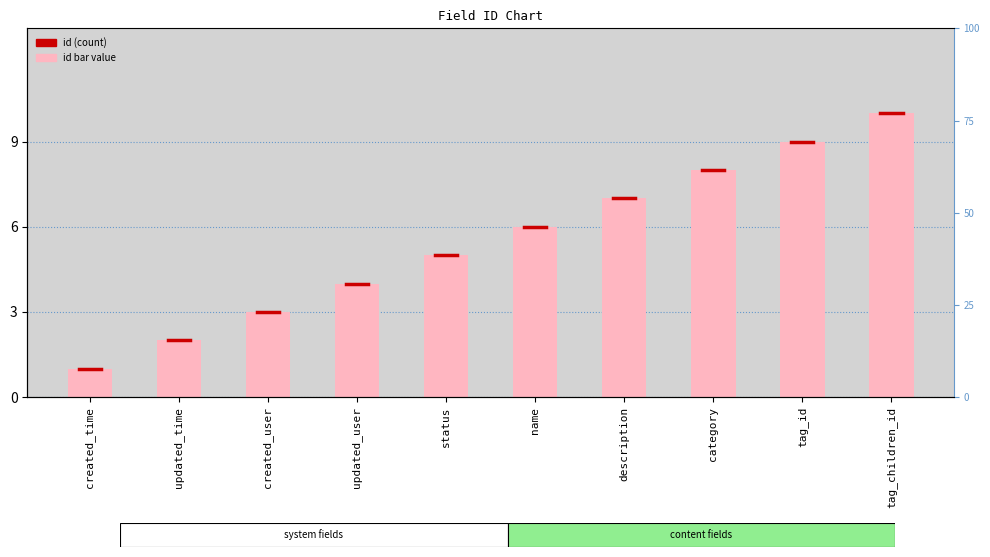

The value at tag_id is 15. True or false?

False